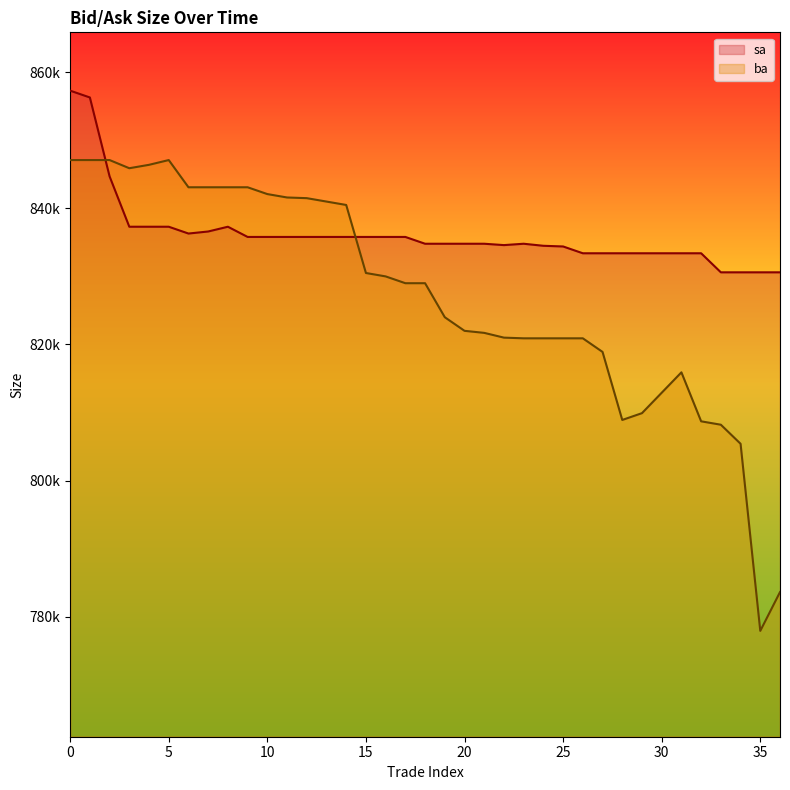

Reading left to right, extract all data points from this chart.

sa: 0=857300	1=856300	2=844700	3=837300	4=837300	5=837300	6=836300	7=836600	8=837300	9=835800	10=835800	11=835800	12=835800	13=835800	14=835800	15=835800	16=835800	17=835800	18=834800	19=834800	20=834800	21=834800	22=834600	23=834800	24=834500	25=834400	26=833400	27=833400	28=833400	29=833400	30=833400	31=833400	32=833400	33=830600	34=830600	35=830600	36=830600
ba: 0=847100	1=847100	2=847100	3=845900	4=846400	5=847100	6=843100	7=843100	8=843100	9=843100	10=842100	11=841600	12=841500	13=841000	14=840500	15=830500	16=830000	17=829000	18=829000	19=824000	20=822000	21=821700	22=821000	23=820900	24=820900	25=820900	26=820900	27=818900	28=808900	29=809900	30=812900	31=815900	32=808700	33=808200	34=805400	35=777900	36=783600